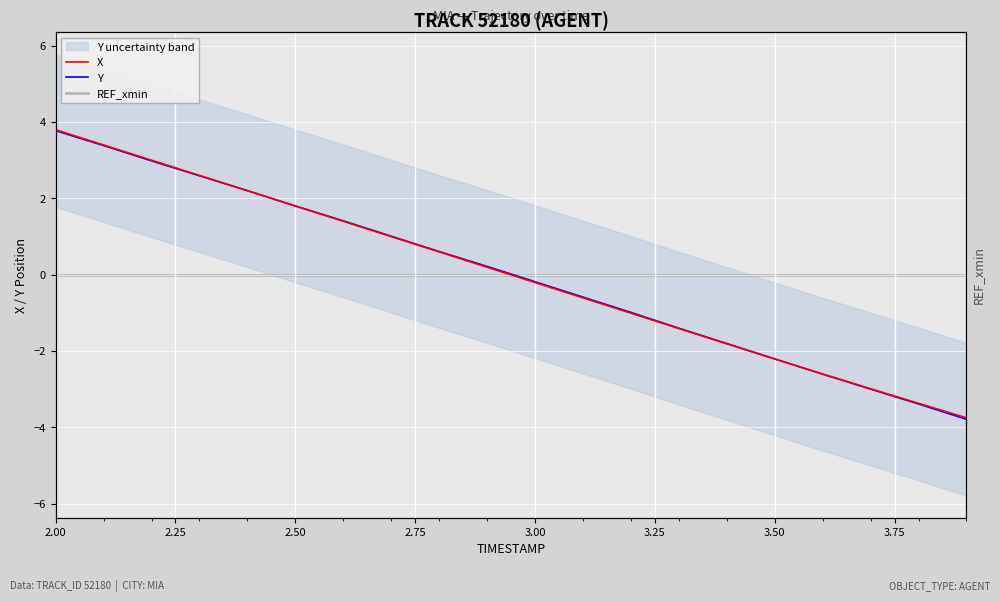

What is the label of the 6th point from the left?

2.50